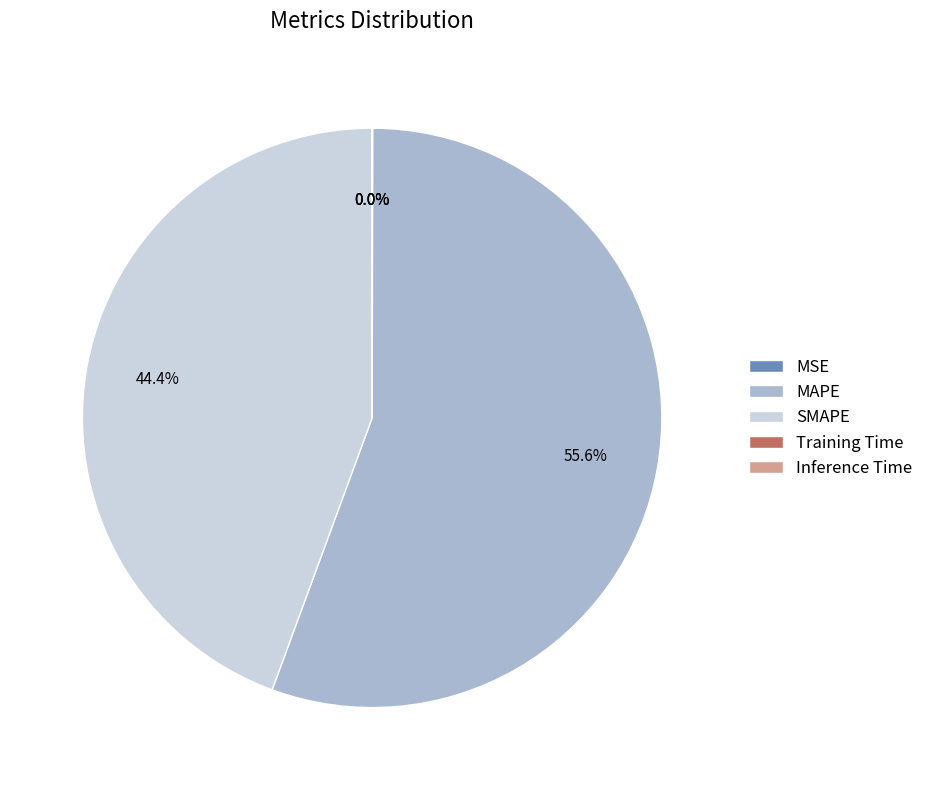

Is it true that MAPE is 56% of the pie?

True